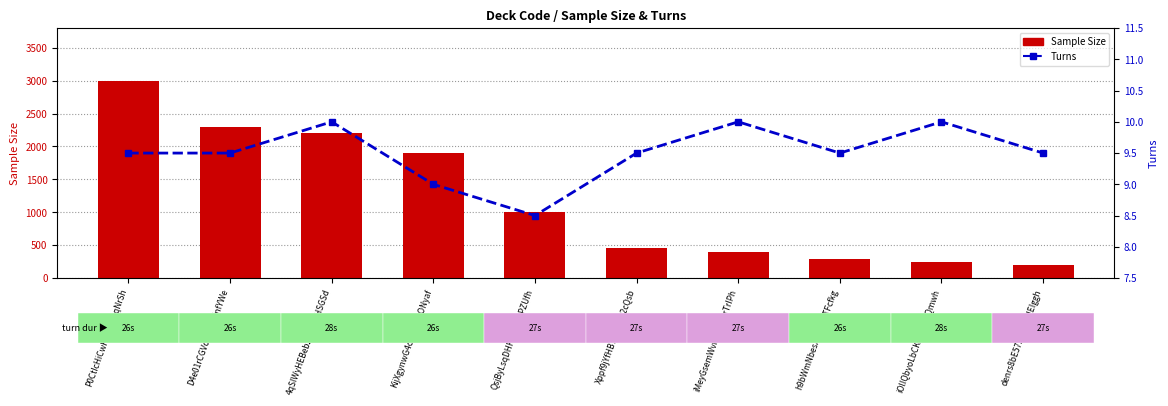

What is the value of the Sample Size bar at the 8th from the left?

290.0